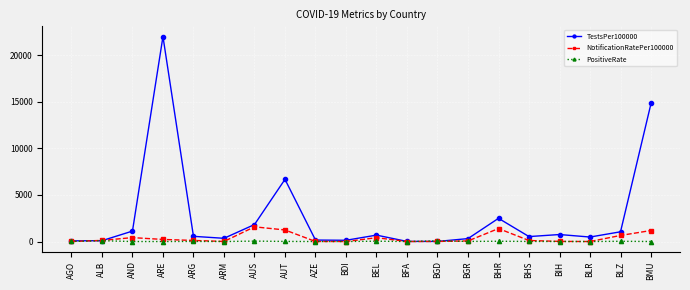

What is the label of the 10th point from the right?

BEL